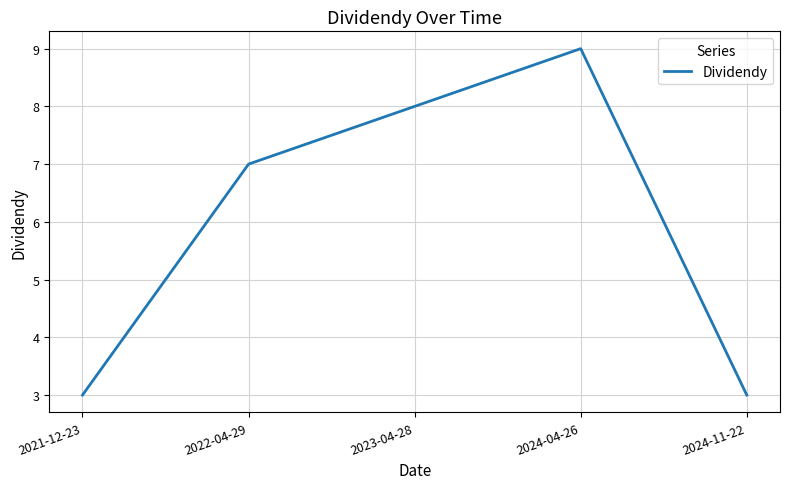

True or false: there are more than 0 points higher than both neighbors.

True